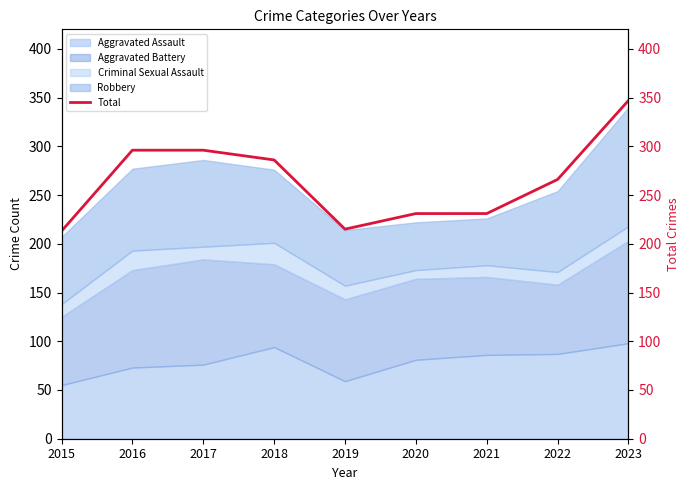

What is the value of the 8th point from the left?

266